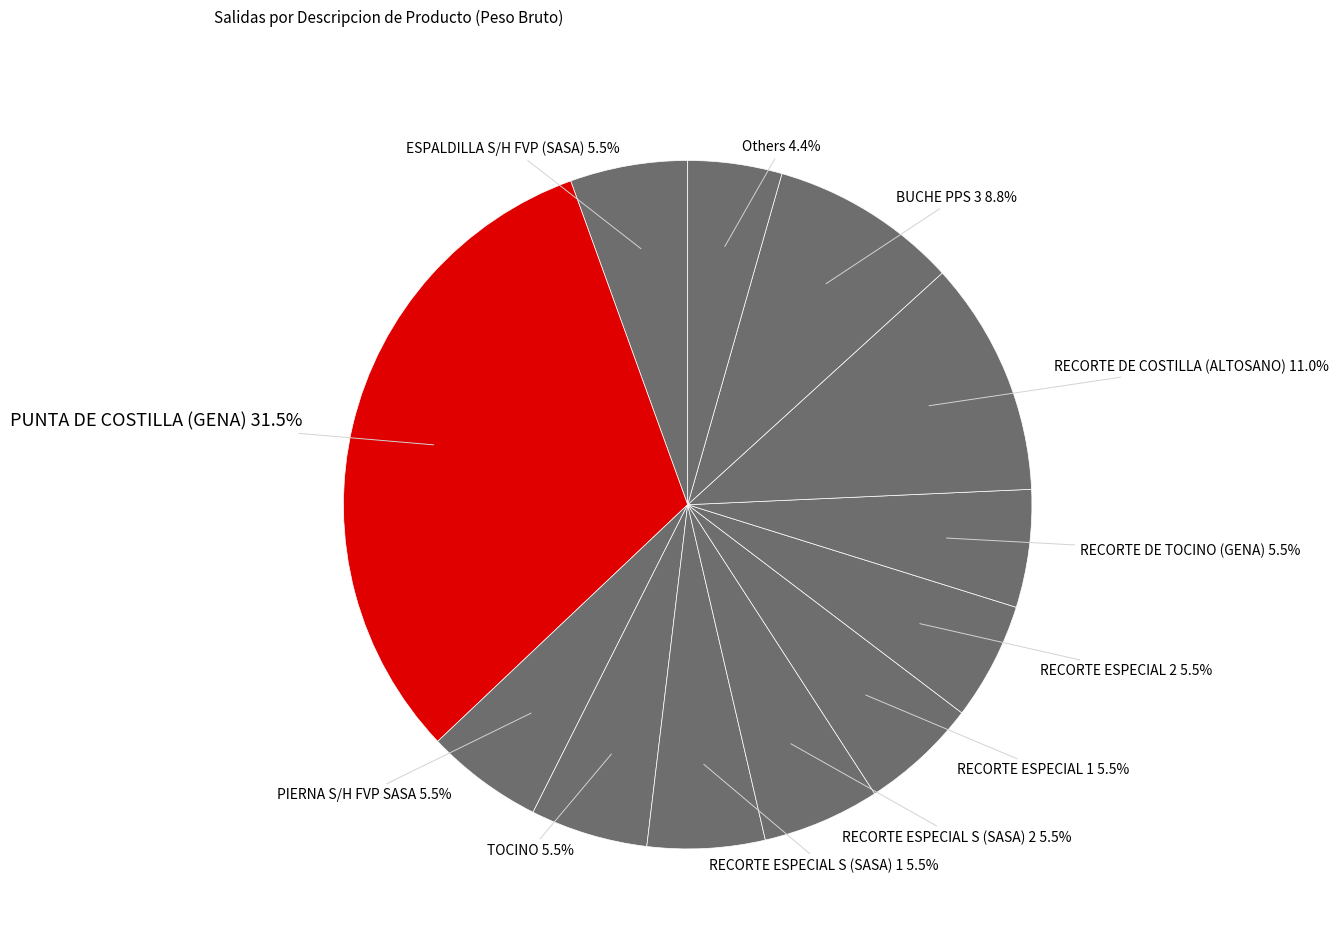

Between TOCINO and Others, which is larger?

TOCINO